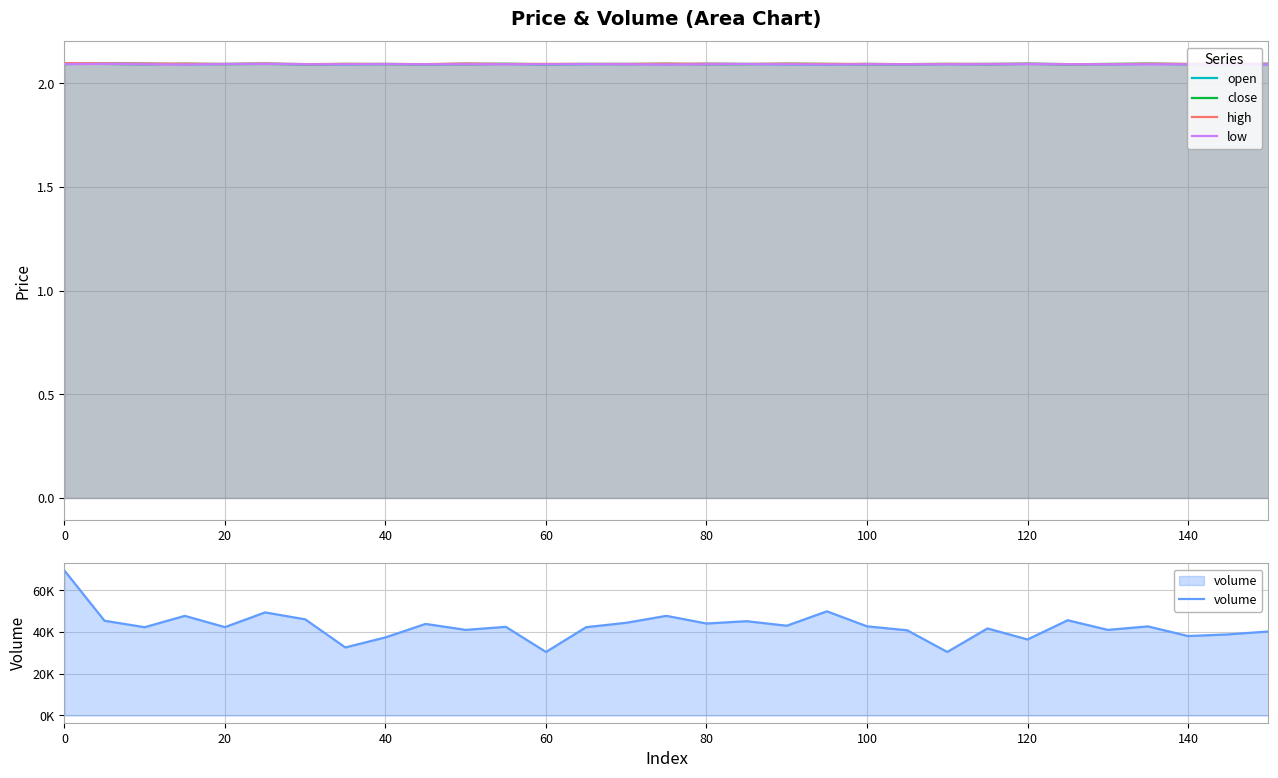

What are all the series names shown in the legend?

open, close, high, low, volume